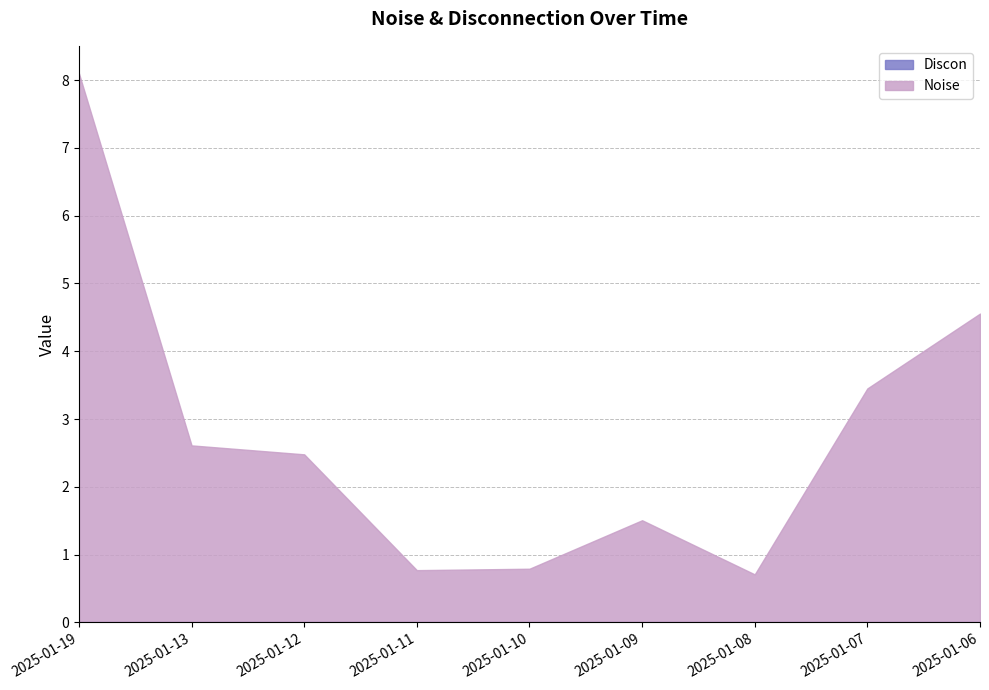

Does the chart display data point markers on the line(s)?

No